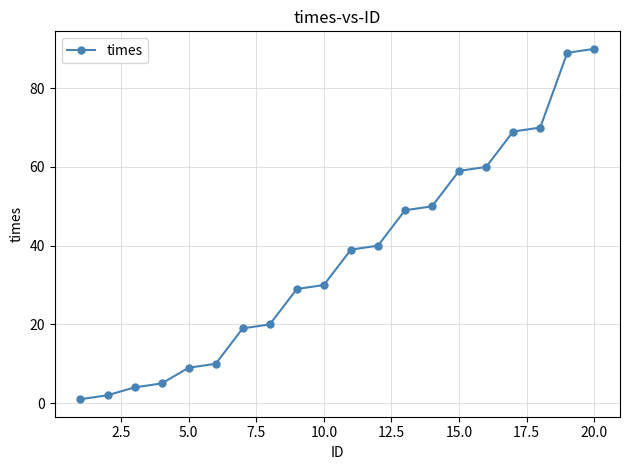

What is the value of the 14th point from the left?

50